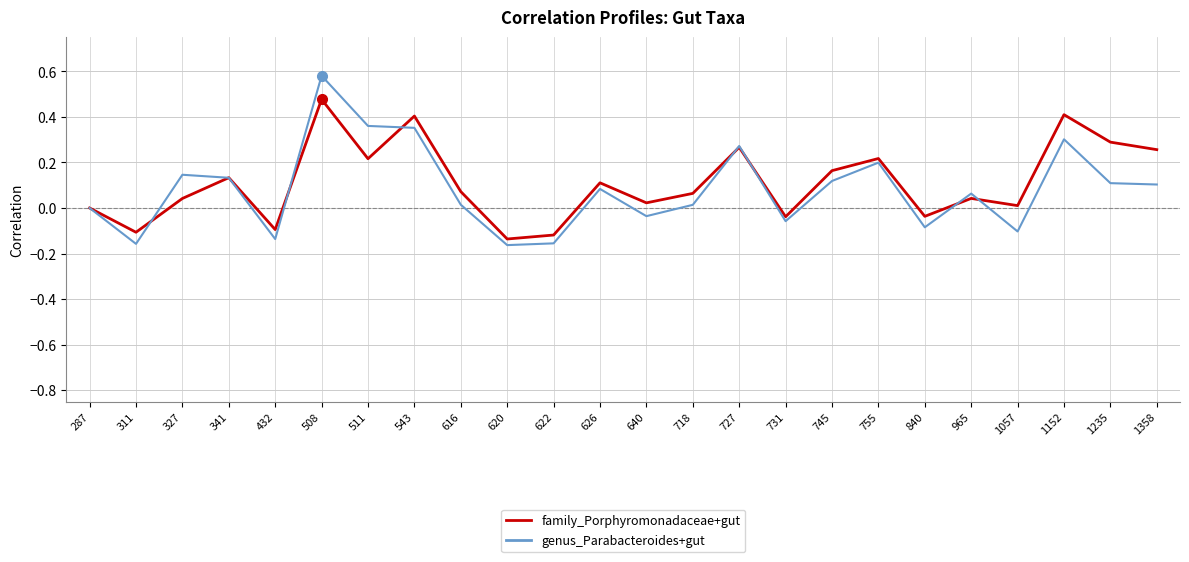

Rank the series at 622 from highest to lowest value.

family_Porphyromonadaceae+gut, genus_Parabacteroides+gut